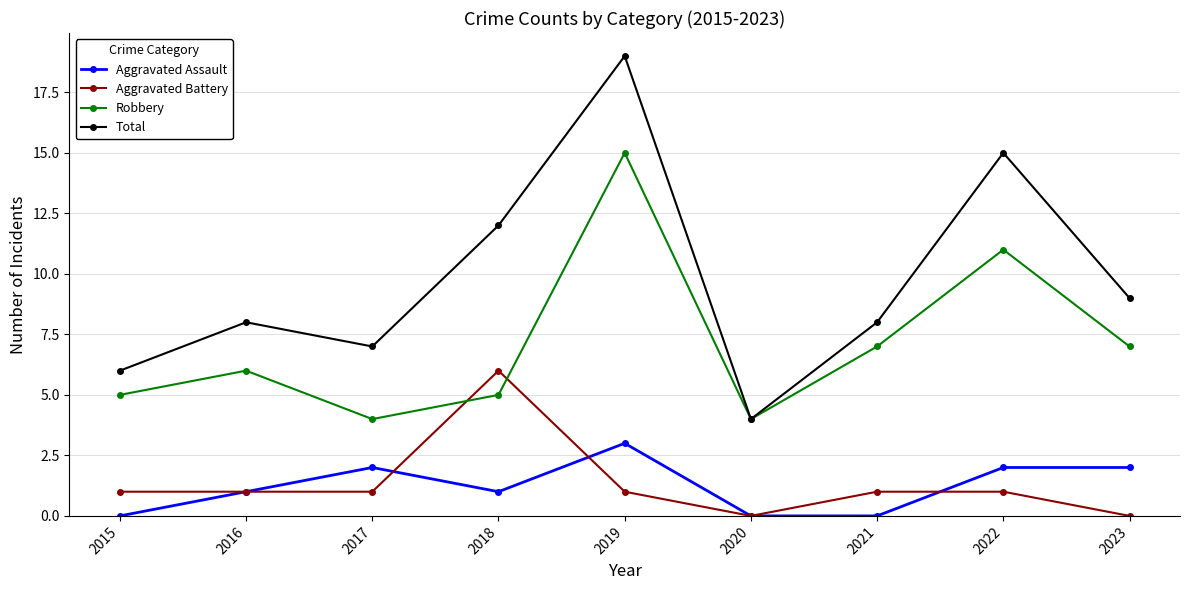

Reading left to right, what are all the values shown in this chart?

Aggravated Assault: 0	1	2	1	3	0	0	2	2
Aggravated Battery: 1	1	1	6	1	0	1	1	0
Robbery: 5	6	4	5	15	4	7	11	7
Total: 6	8	7	12	19	4	8	15	9